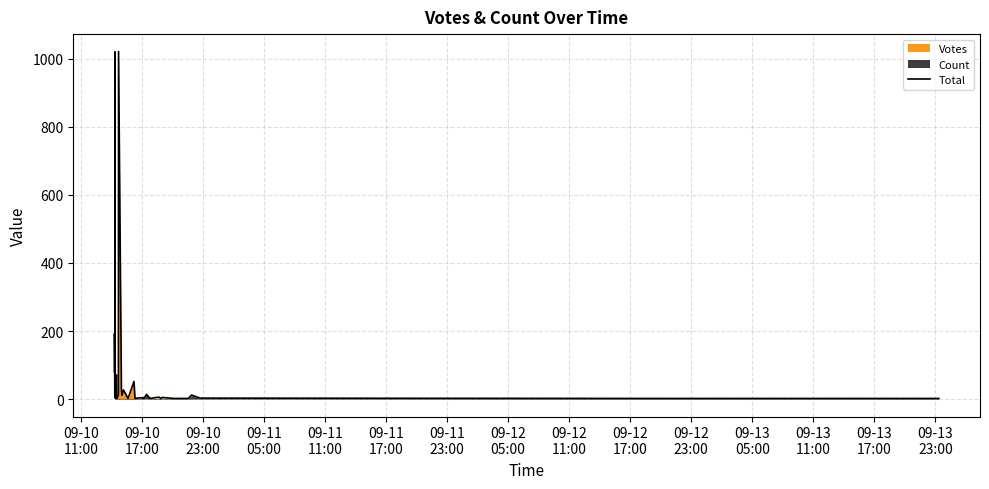

The value at 09-13
05:00 is 105. True or false?

False